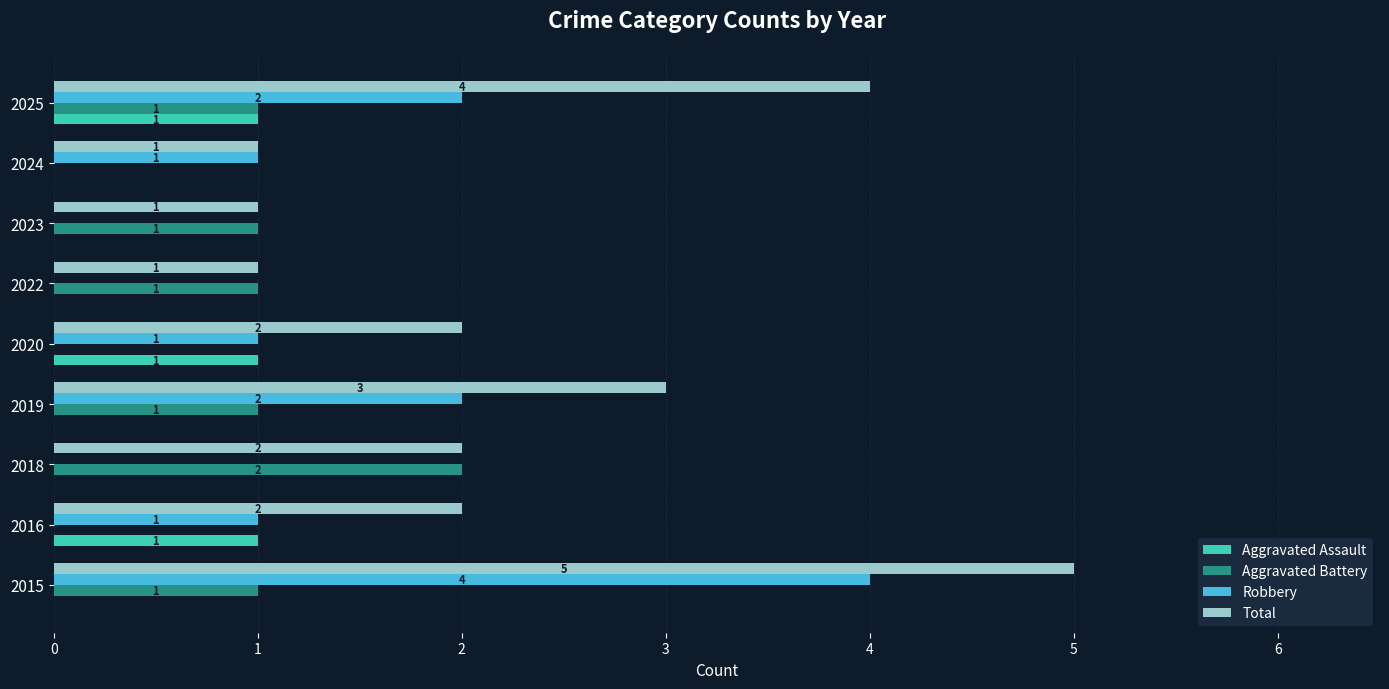

What is the sum of all Total values?

21